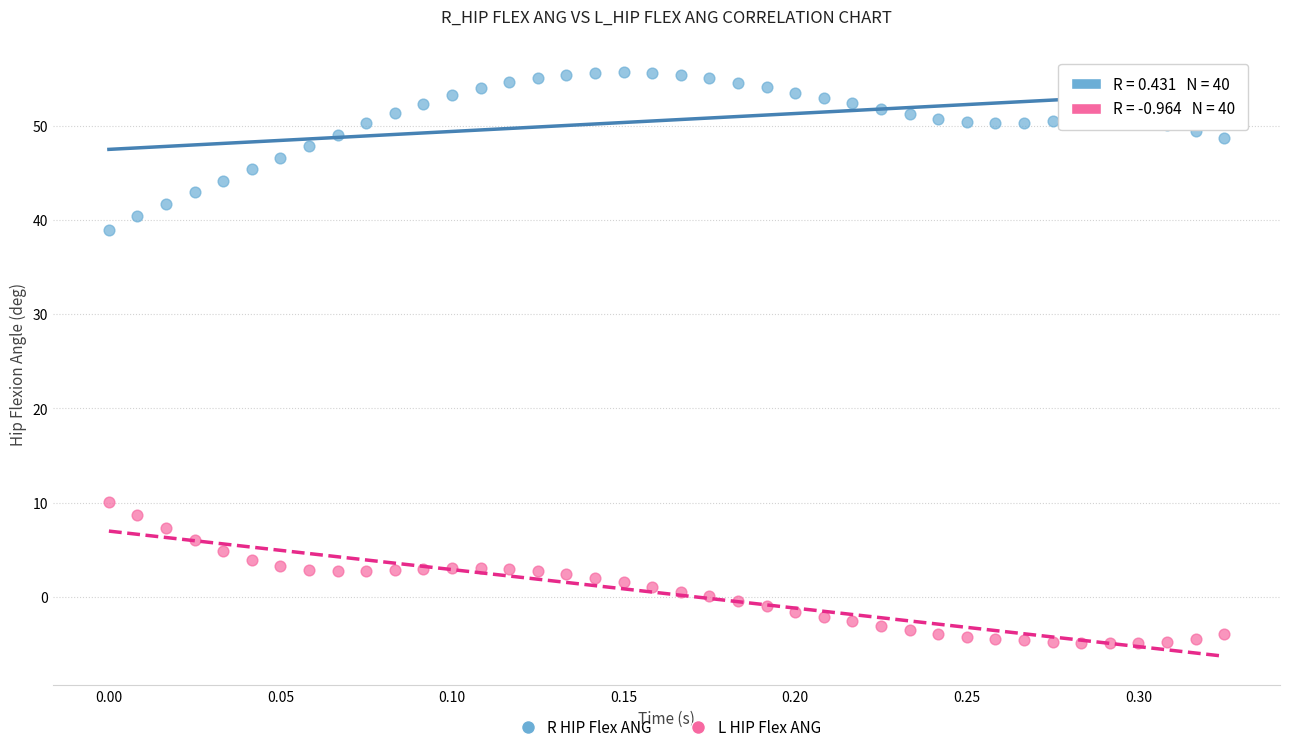

Across all data points, what is the range of X values (max minus min)?

0.3